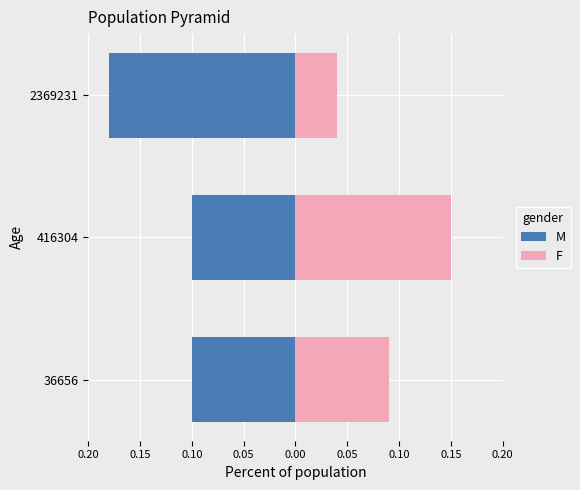

The M series shows -0.1 at 0.15. True or false?

True